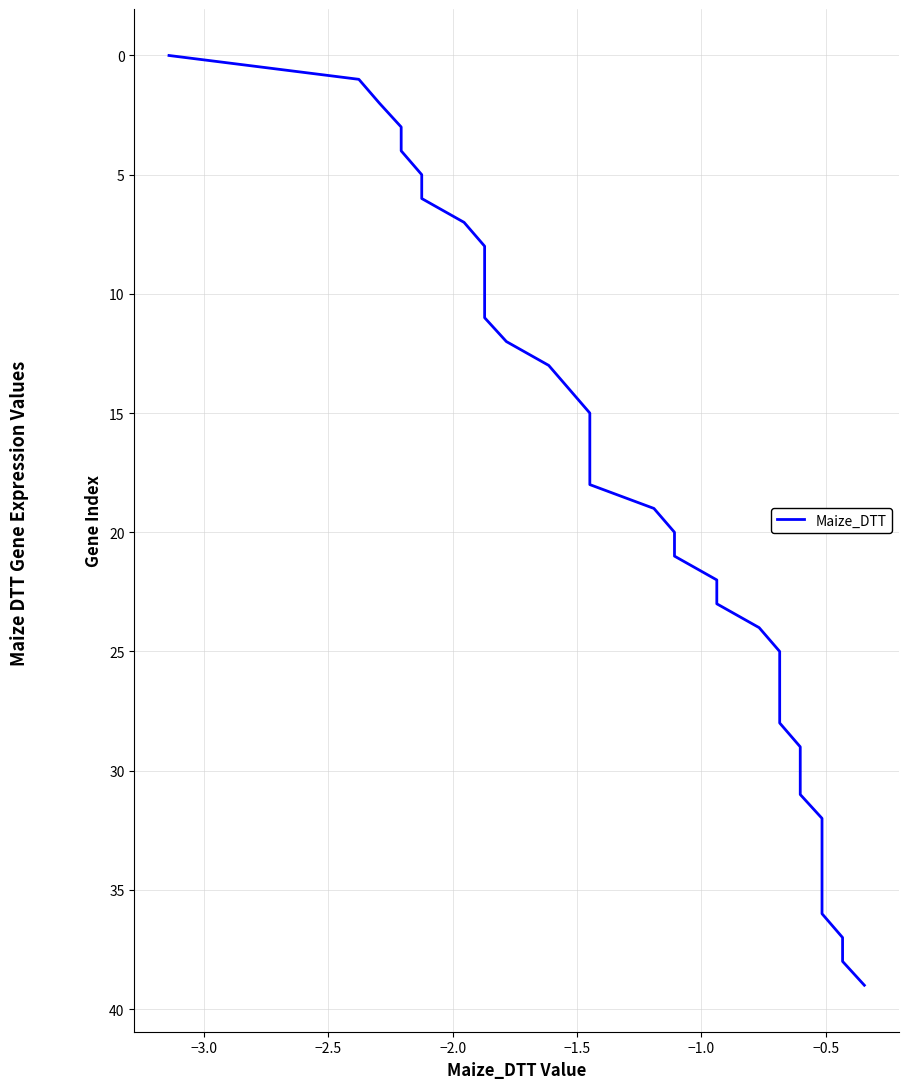

How many data points are less than 20?

20